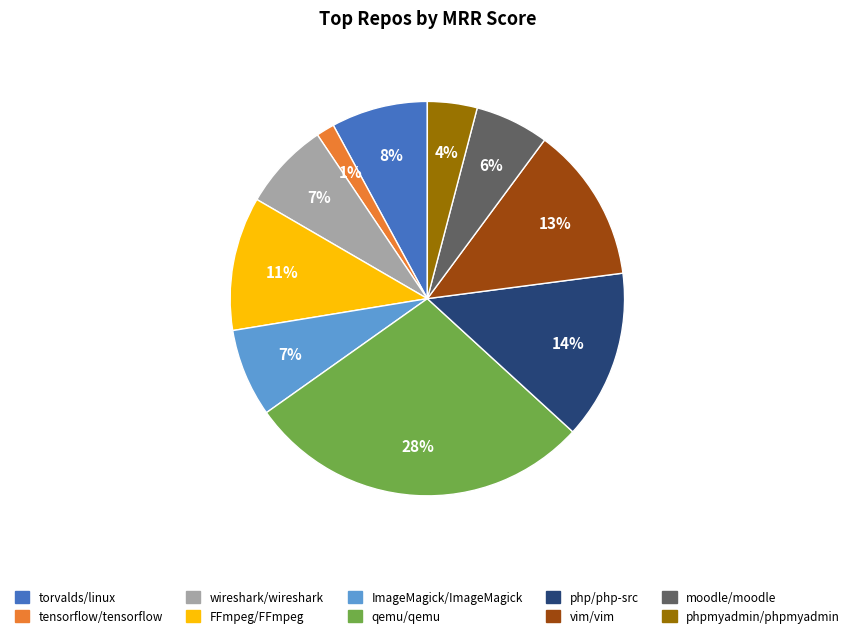

Which has a higher value, php/php-src or moodle/moodle?

php/php-src